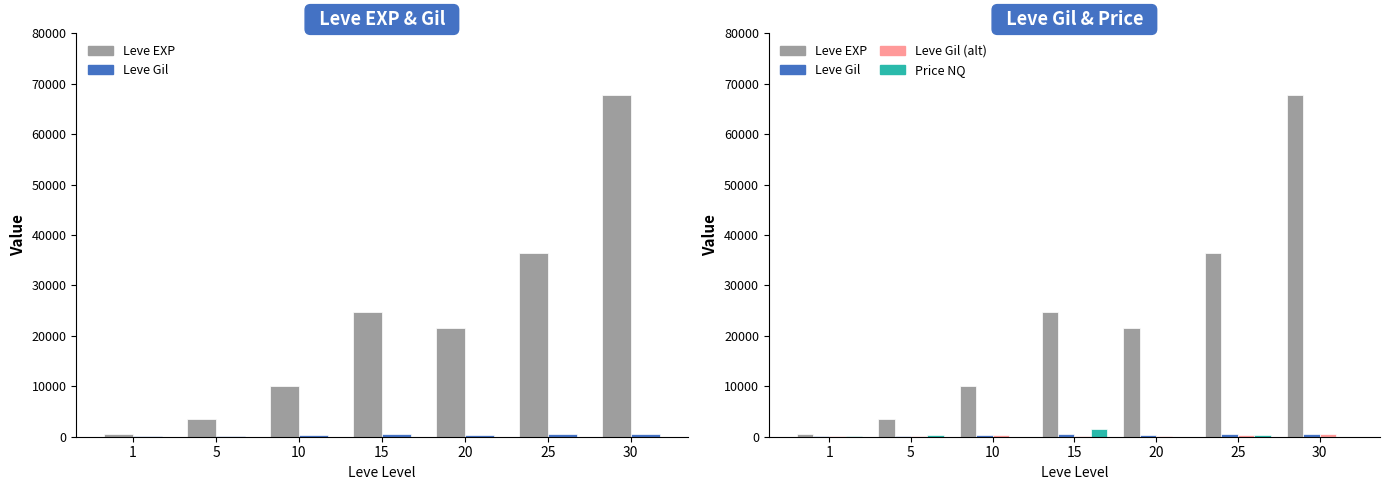

What is the sum of all Leve Gil values?

2312